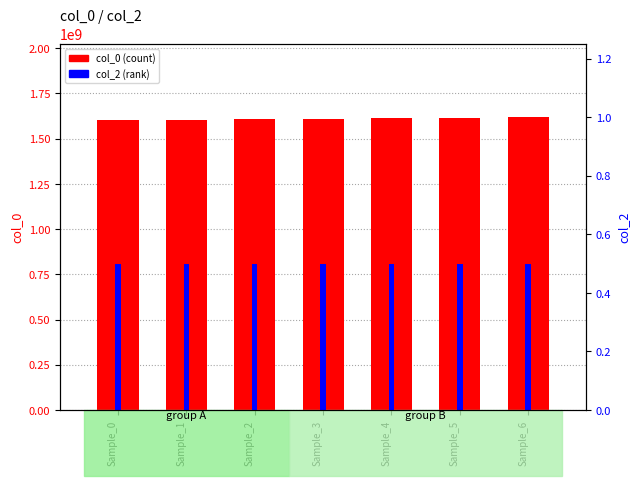

What is the total value across all series at Sample_1?

1605812955.5